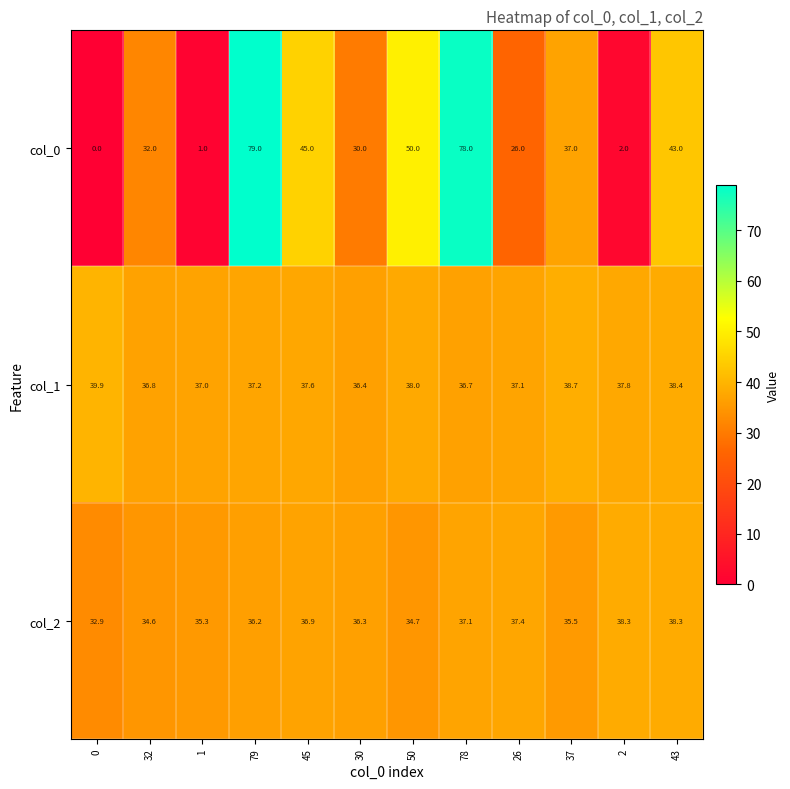

Which series has the largest total across all categories?

col_1